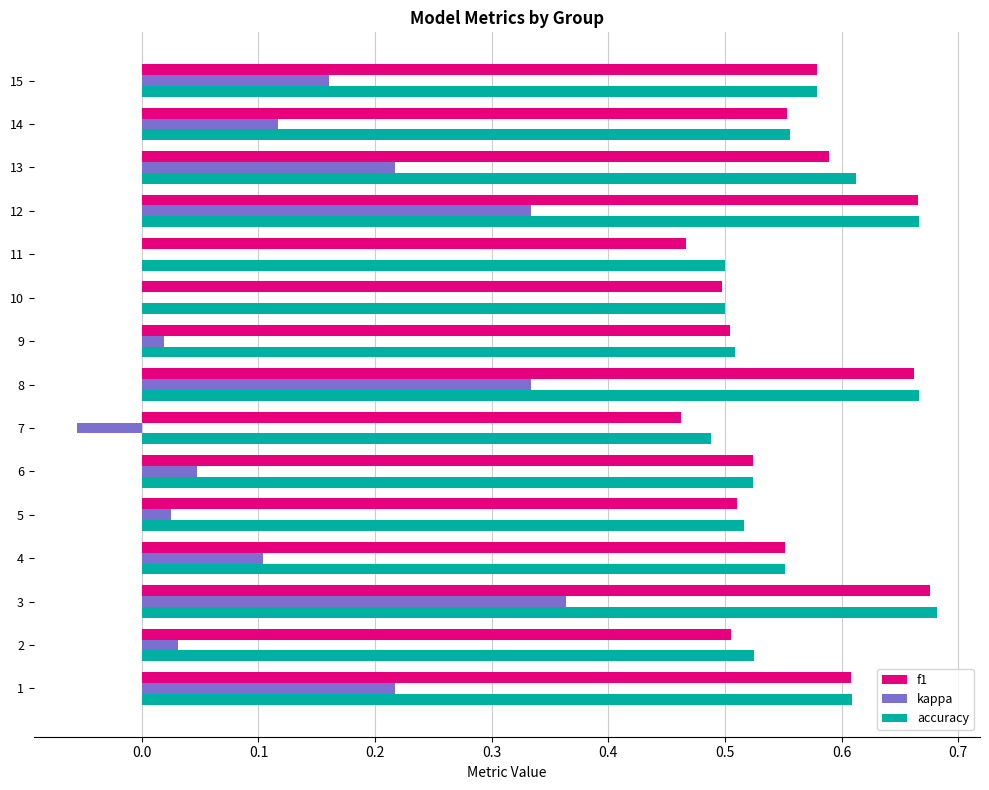

At which category is the sum across all series the highest?

3